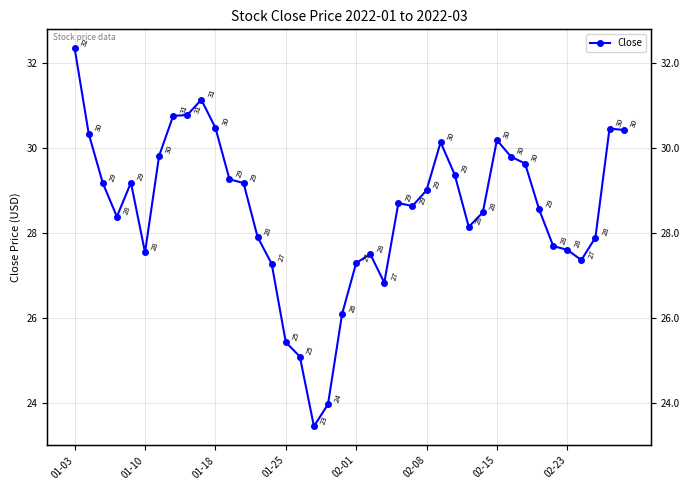

What is the average value?

28.5